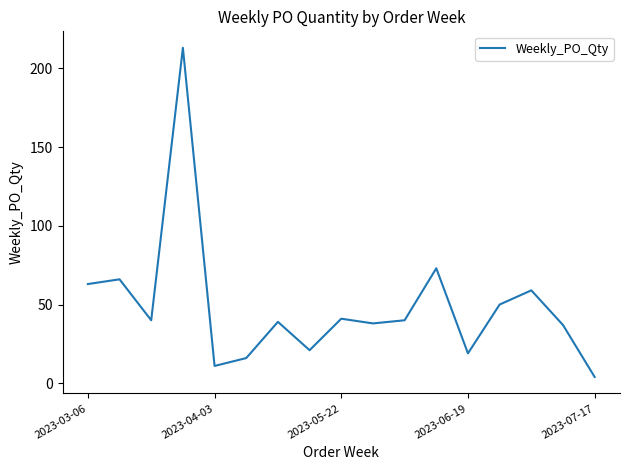

What is the greatest value displayed?

213